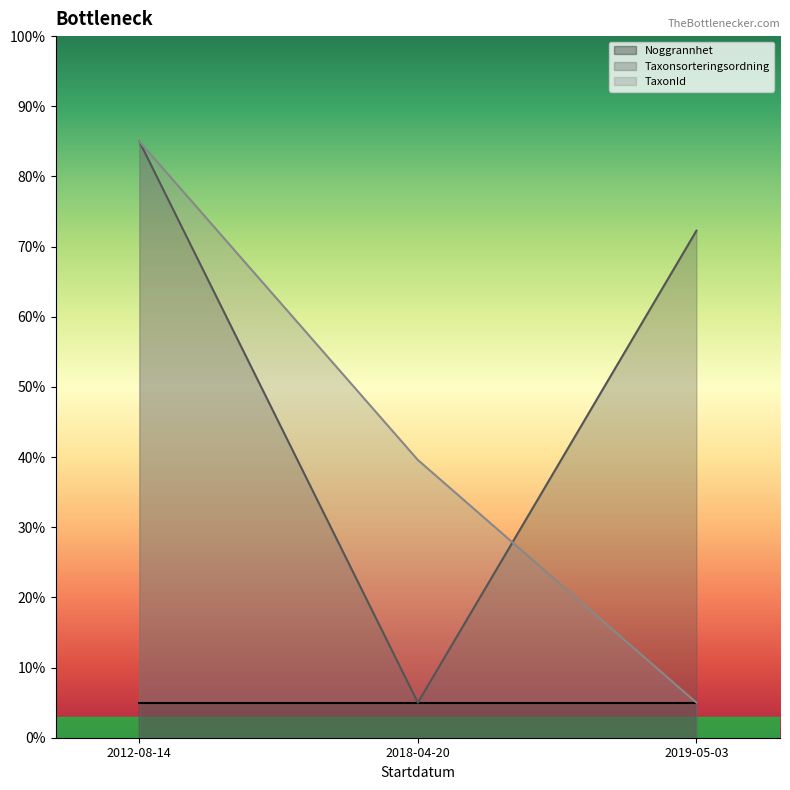

At how many categories does at least one series exceed 8?

3